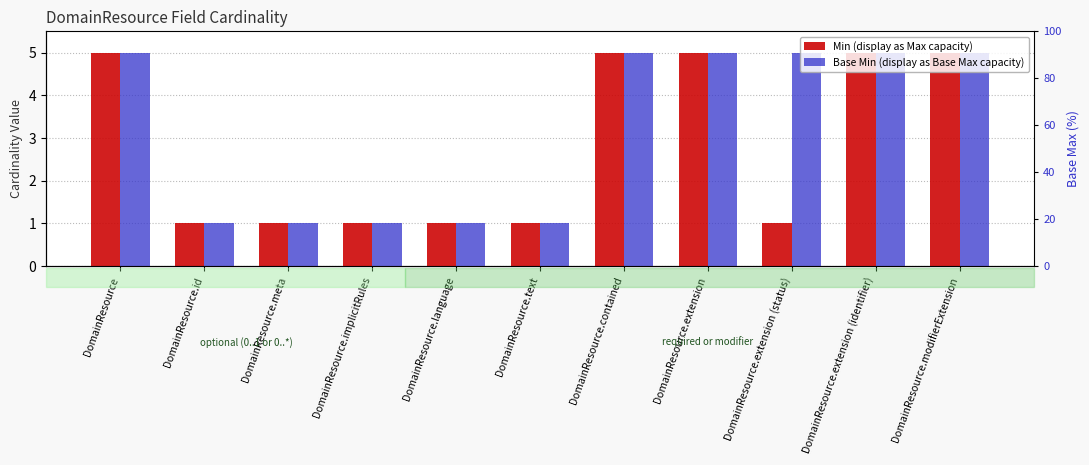

What is the label of the 5th bar from the left?

DomainResource.language